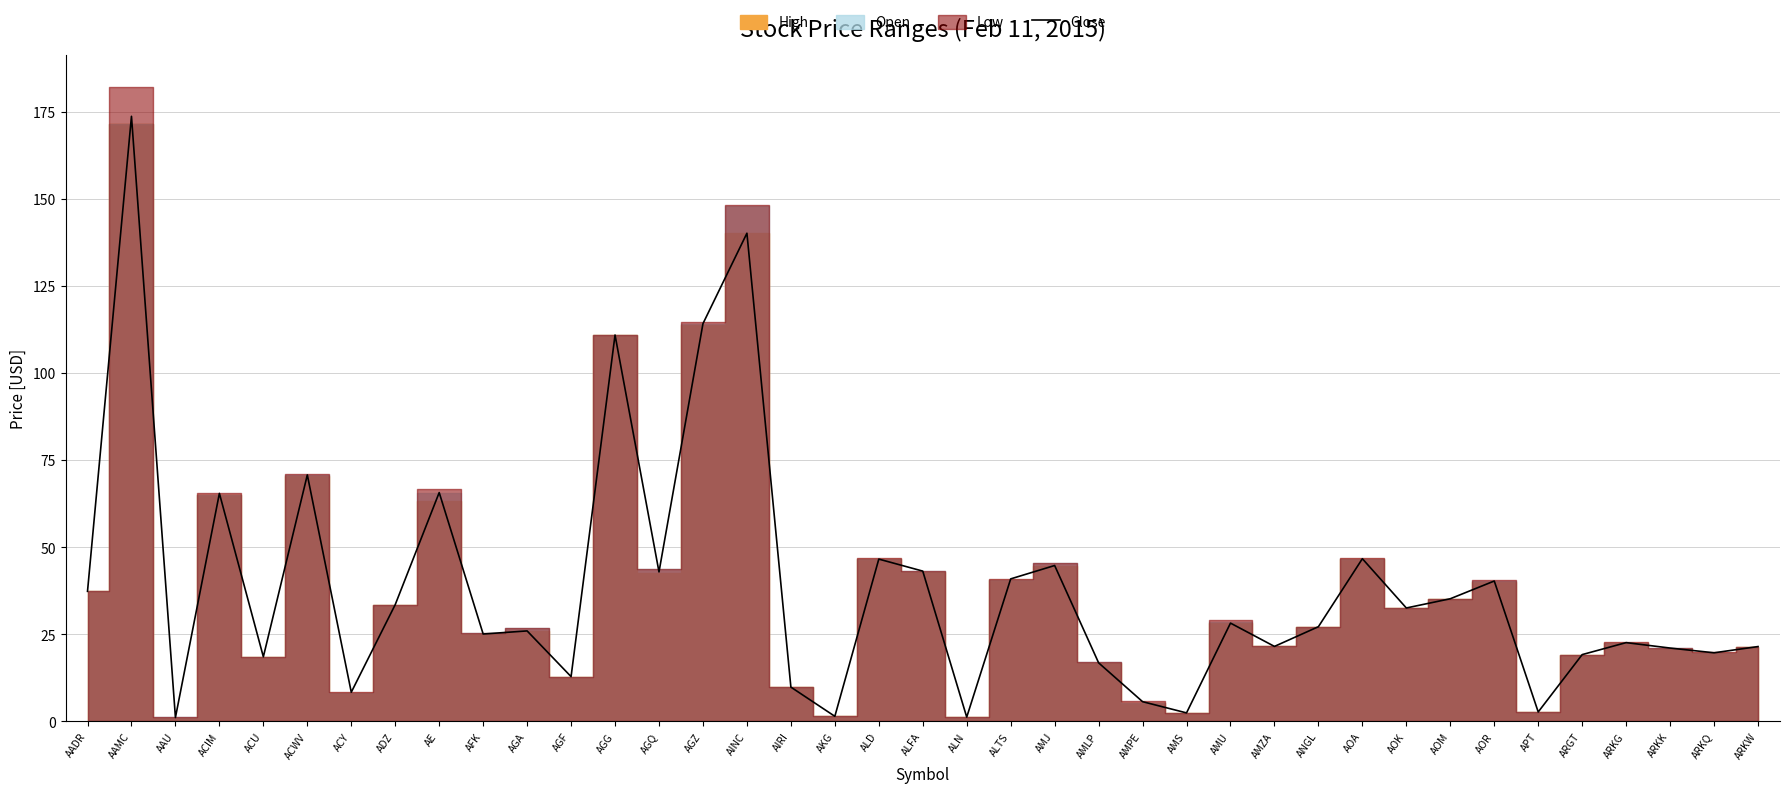

The Close series shows 23.7 at AOA. True or false?

False